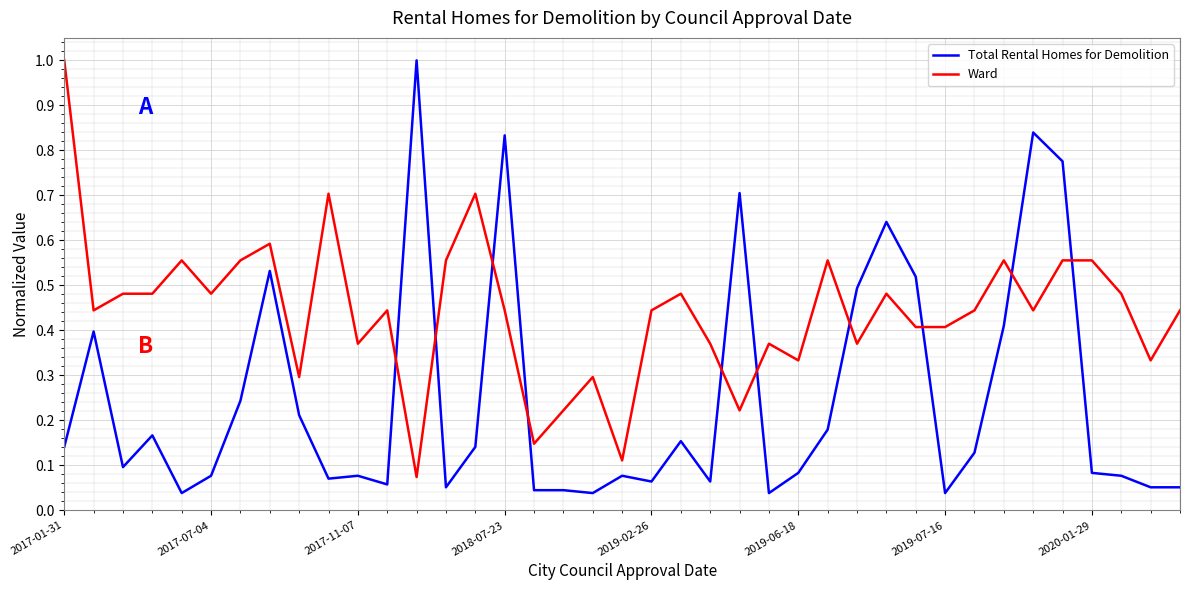

Which series ends up on top after the final intersection of Ward and Total Rental Homes for Demolition?

Ward